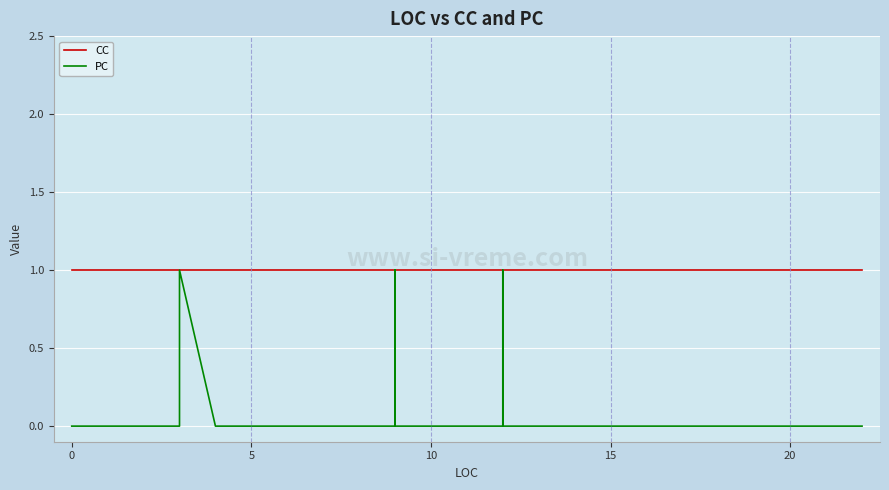

How many PC values are between 0 and 1?

40